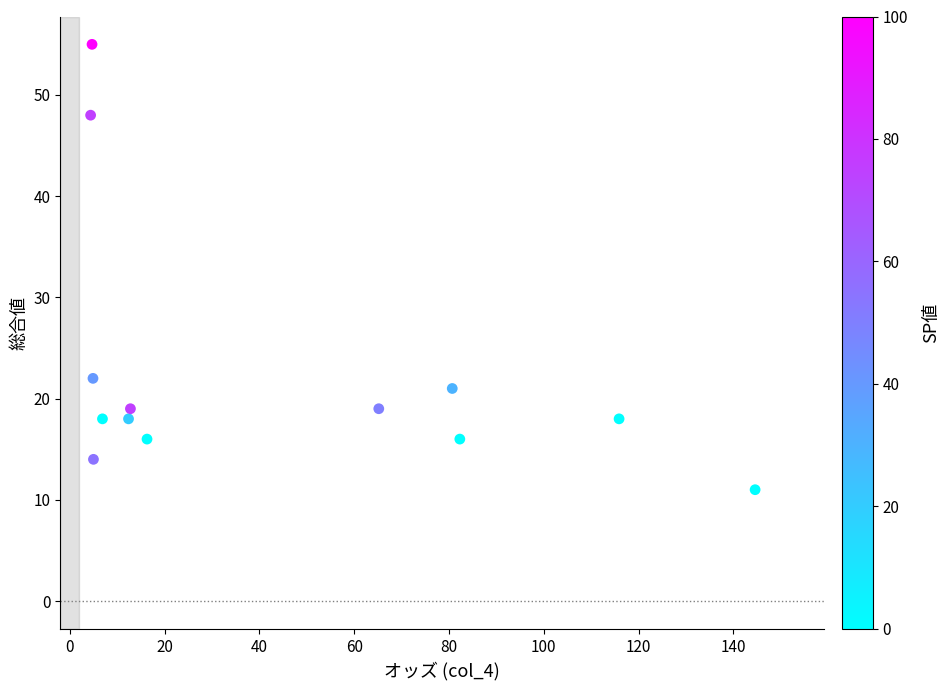

What is the range of Y values (max minus min)?

44